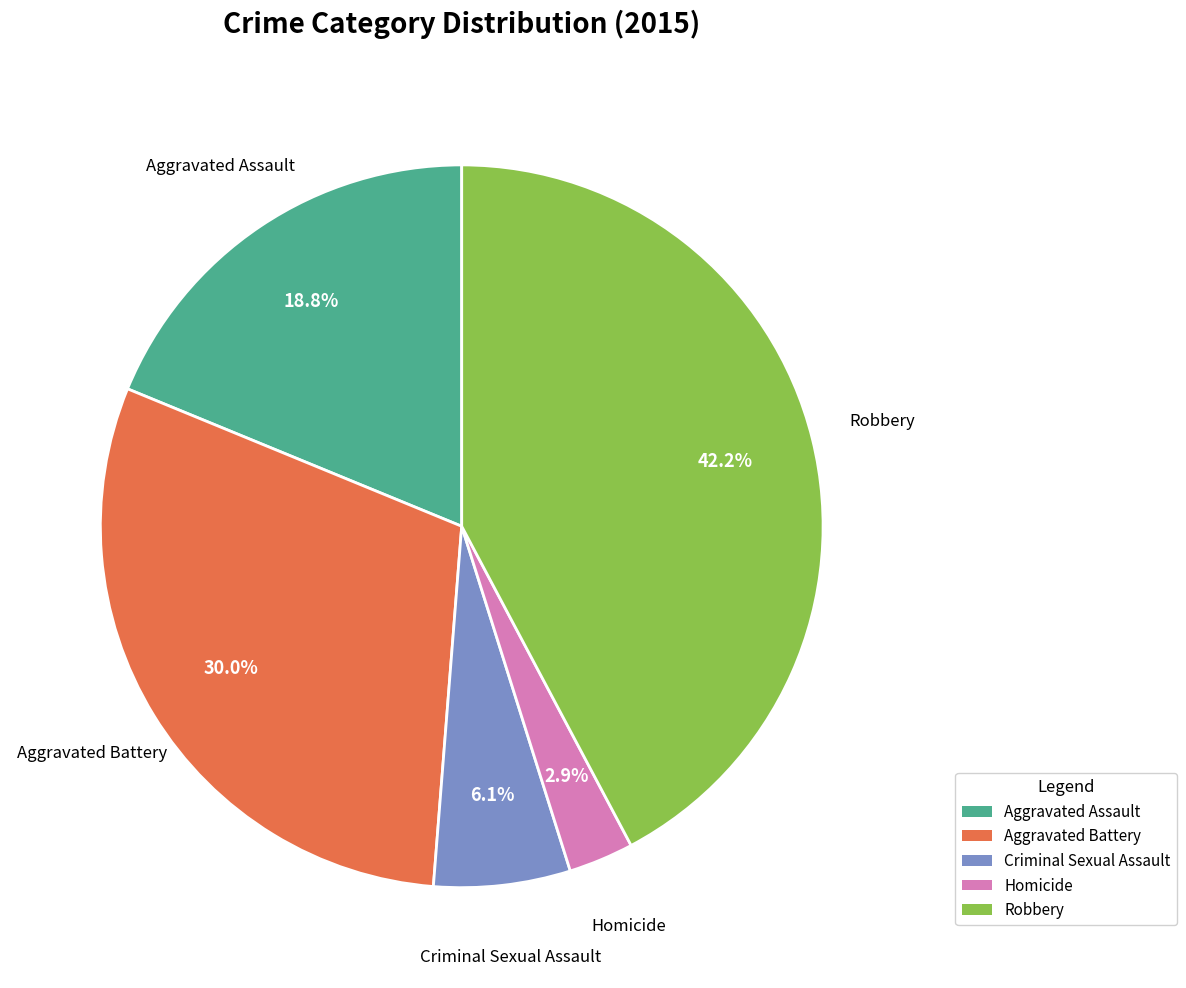

How many slices are in this pie chart?

5